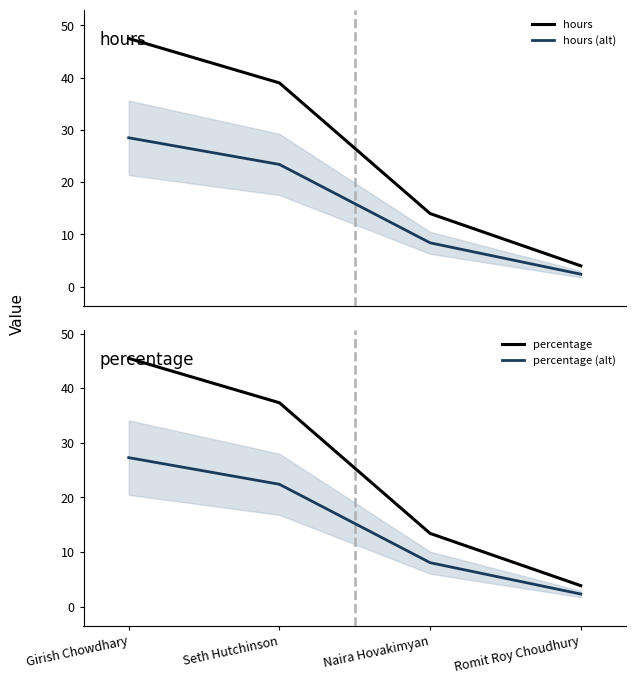

What is the value of the hours (alt) point at the 4th from the left?

2.4